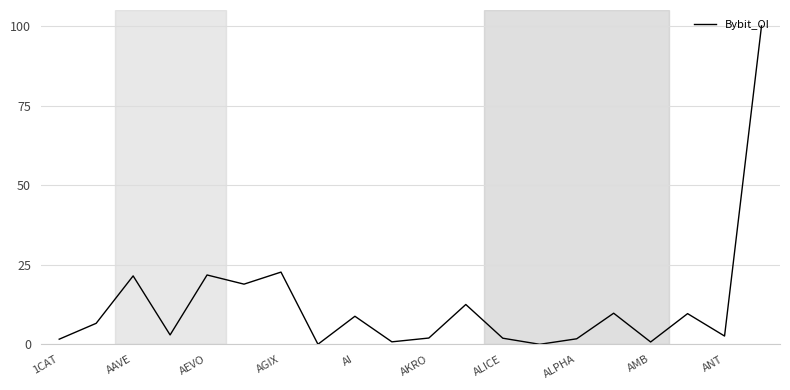

What is the greatest value displayed?

100.0